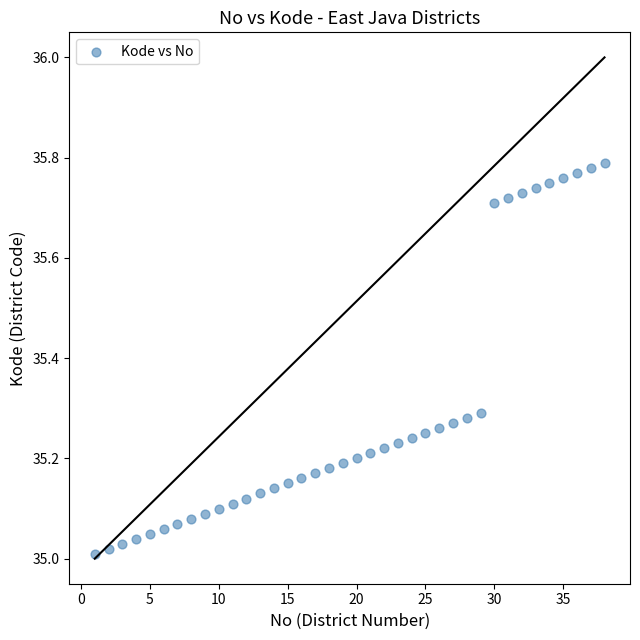

What is the range of X values (max minus min)?

37.0